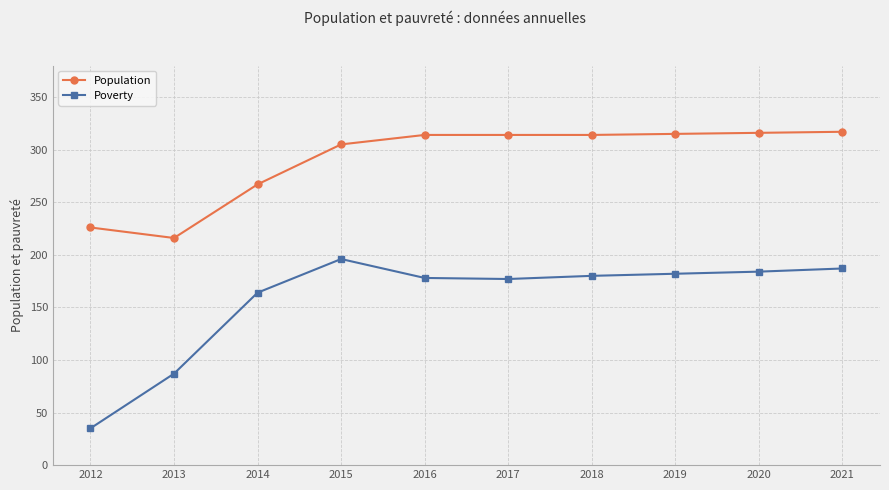

What is the greatest value displayed?

317